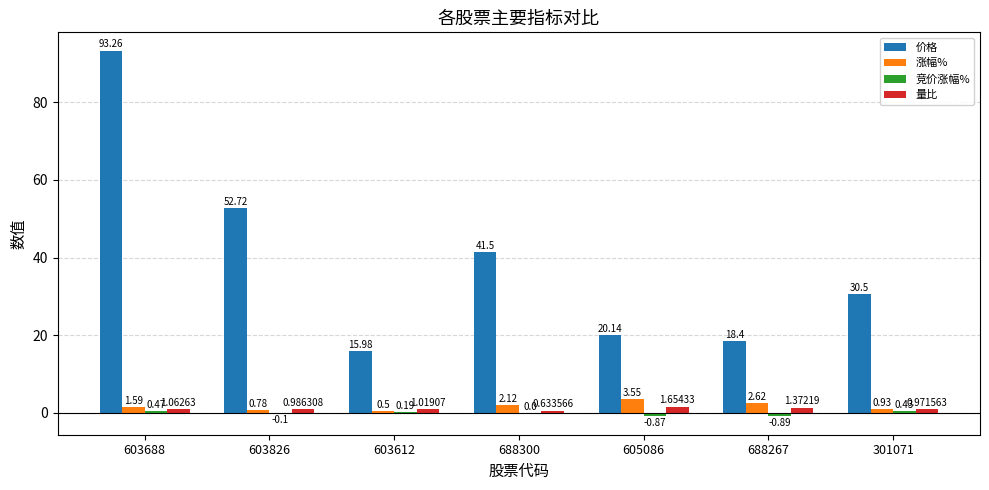

What is the sum of all 涨幅% values?

12.1